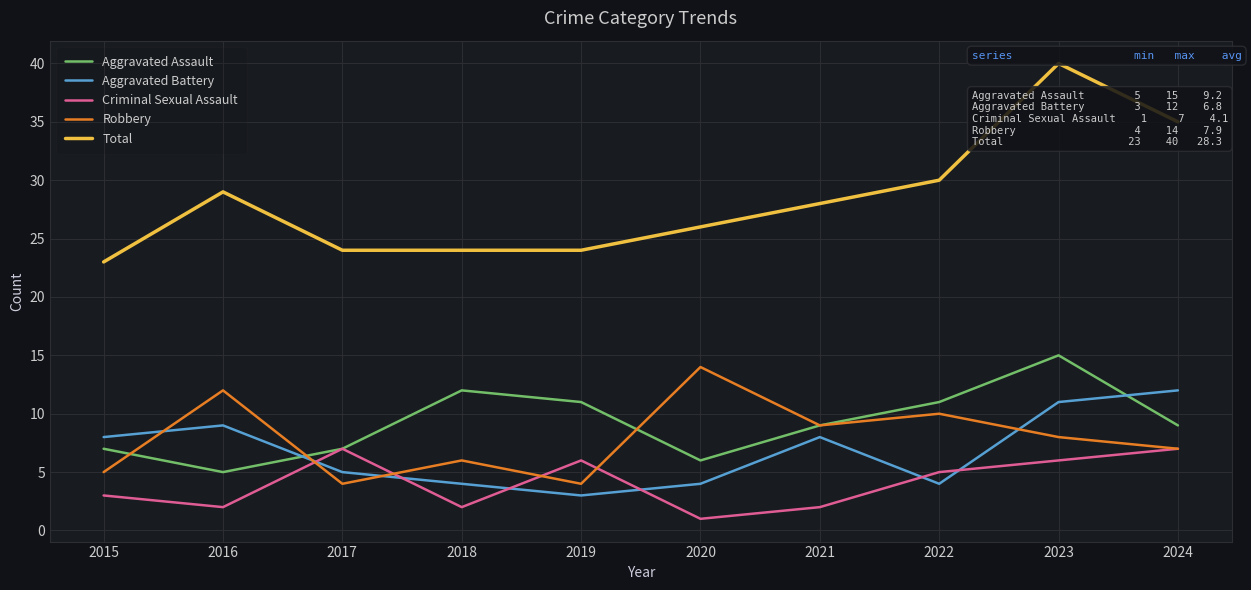

Which series changed the most between 2016 and 2021?

Aggravated Assault